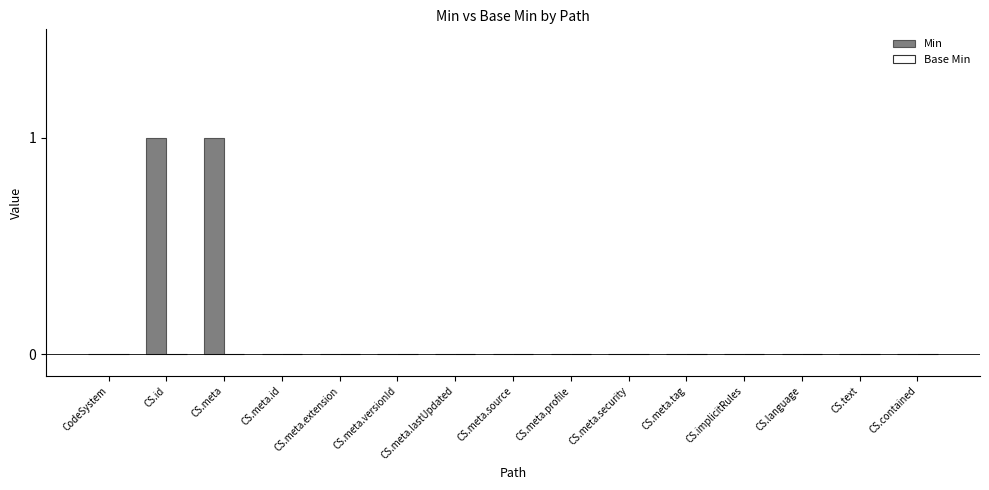

True or false: the data shows -1 at CS.contained.

False